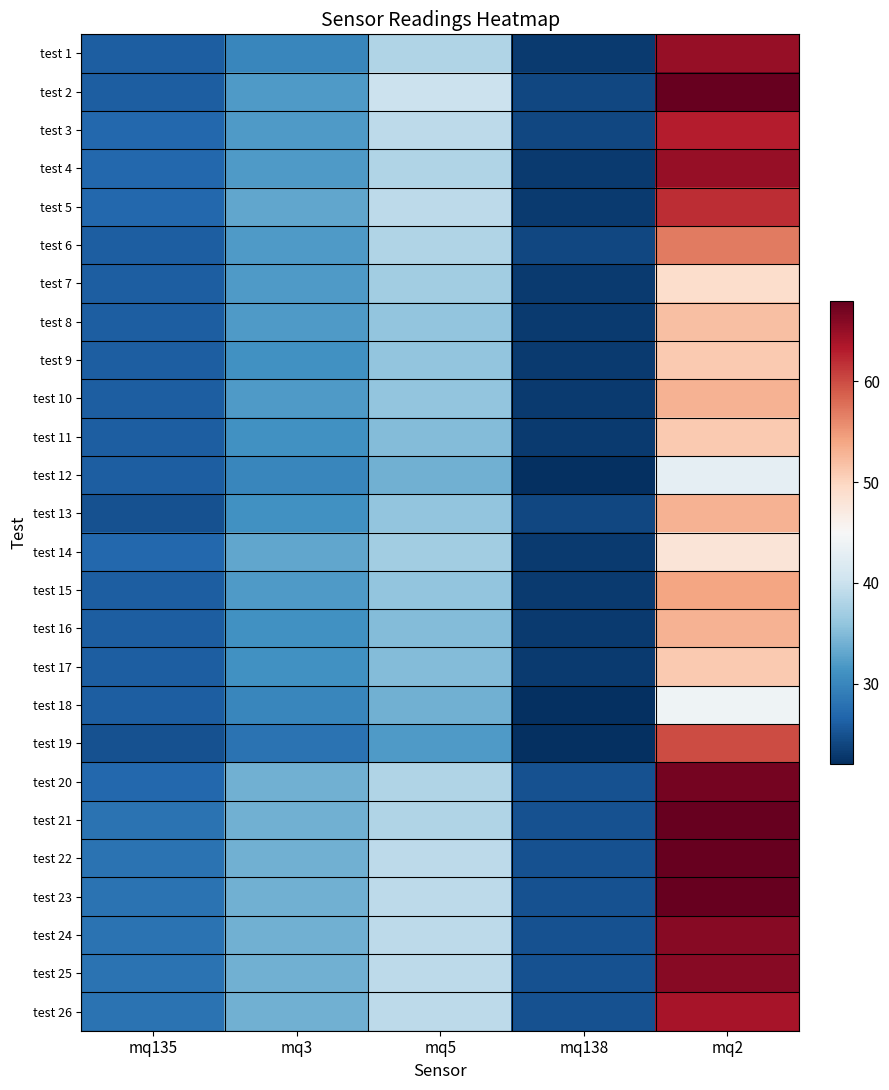

How many distinct data groups are displayed?

26